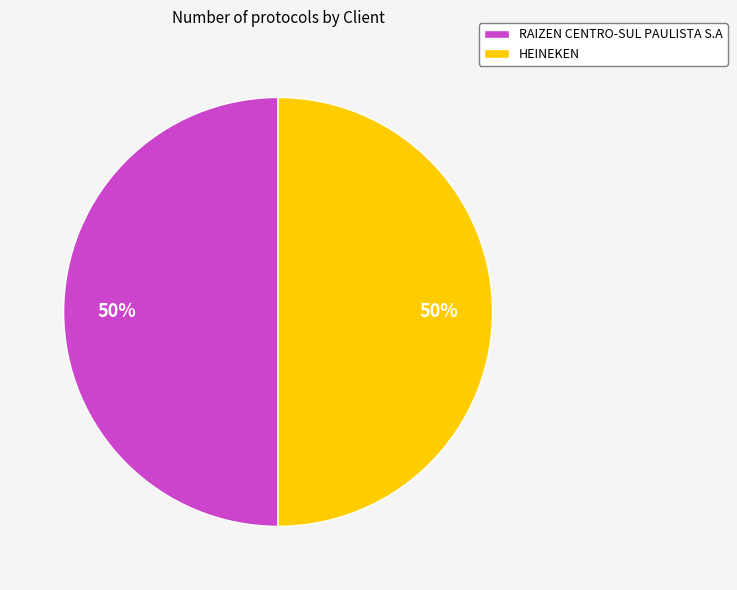

Do HEINEKEN and RAIZEN CENTRO-SUL PAULISTA S.A together represent more than half of the pie?

Yes